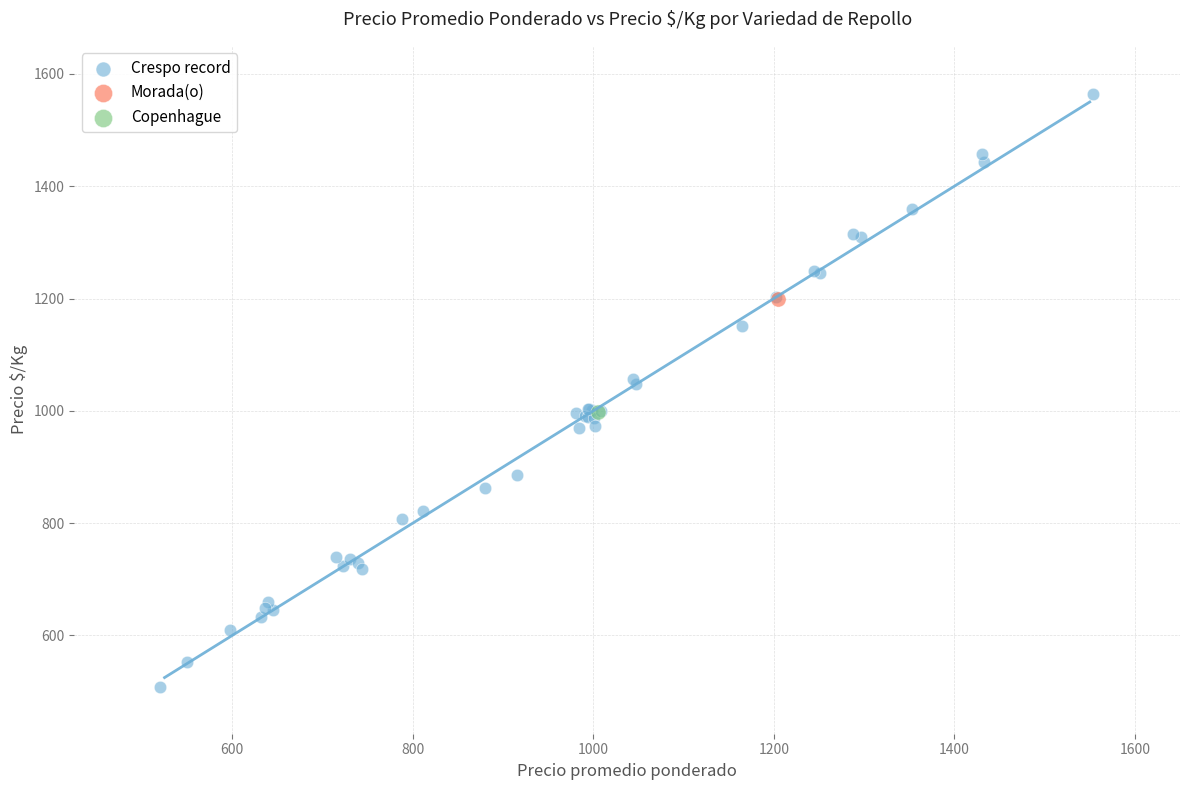

What are all the series names shown in the legend?

Crespo record, Morada(o), Copenhague